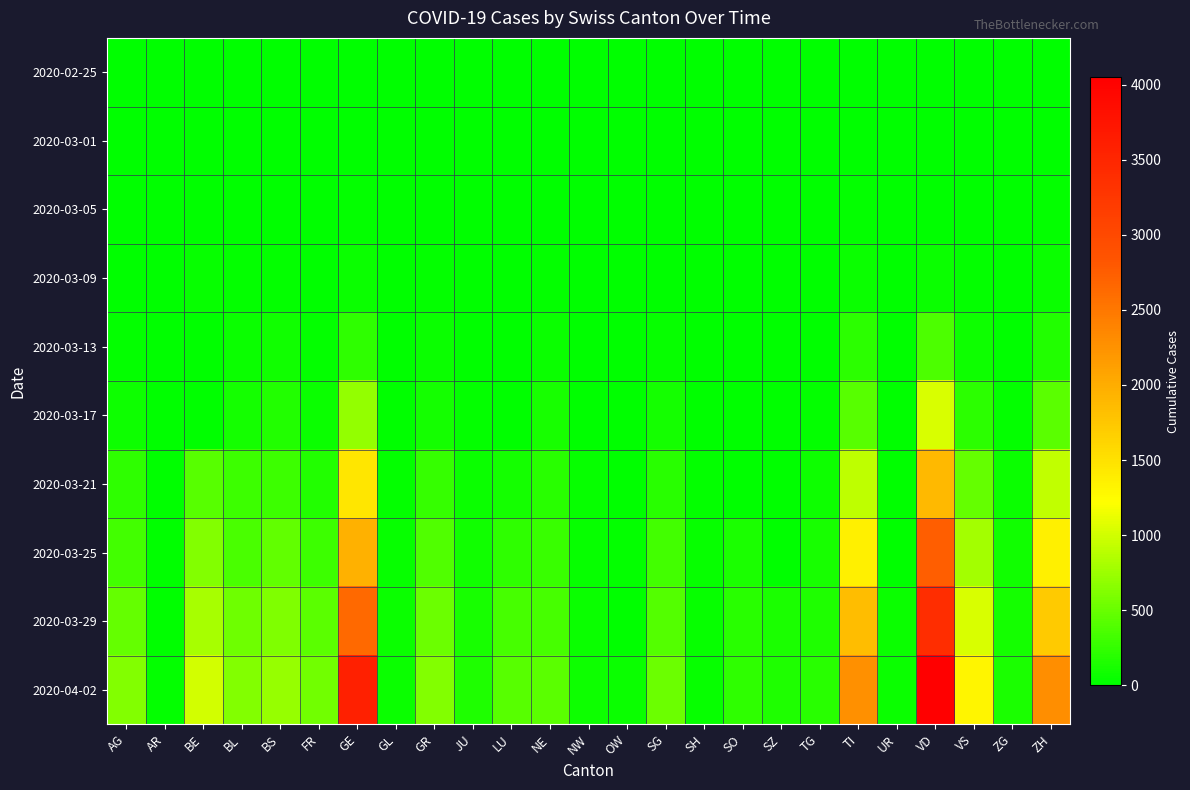

Reading right to left, what are all the values shown in this chart?

2020-02-25: ZH=0	ZG=0	VS=0	VD=0	UR=0	TI=0	TG=0	SZ=0	SO=0	SH=0	SG=0	OW=0	NW=0	NE=0	LU=0	JU=0	GR=0	GL=0	GE=0	FR=0	BS=0	BL=0	BE=0	AR=0	AG=0
2020-03-01: ZH=7	ZG=0	VS=0	VD=2	UR=0	TI=2	TG=0	SZ=0	SO=0	SH=0	SG=0	OW=0	NW=0	NE=1	LU=0	JU=1	GR=6	GL=0	GE=9	FR=1	BS=1	BL=2	BE=2	AR=0	AG=4
2020-03-05: ZH=23	ZG=2	VS=0	VD=6	UR=0	TI=25	TG=1	SZ=0	SO=0	SH=0	SG=1	OW=0	NW=0	NE=9	LU=0	JU=2	GR=14	GL=0	GE=20	FR=6	BS=8	BL=6	BE=0	AR=1	AG=11
2020-03-09: ZH=49	ZG=10	VS=18	VD=51	UR=0	TI=61	TG=2	SZ=0	SO=0	SH=0	SG=13	OW=0	NW=0	NE=27	LU=0	JU=5	GR=18	GL=0	GE=59	FR=9	BS=28	BL=21	BE=34	AR=2	AG=15
2020-03-13: ZH=163	ZG=11	VS=71	VD=370	UR=0	TI=206	TG=8	SZ=9	SO=0	SH=1	SG=40	OW=1	NW=5	NE=59	LU=0	JU=10	GR=53	GL=6	GE=224	FR=29	BS=92	BL=48	BE=0	AR=0	AG=30
2020-03-17: ZH=429	ZG=29	VS=215	VD=1040	UR=0	TI=426	TG=29	SZ=0	SO=0	SH=2	SG=107	OW=0	NW=12	NE=114	LU=0	JU=26	GR=101	GL=12	GE=701	FR=59	BS=164	BL=98	BE=0	AR=5	AG=69
2020-03-21: ZH=919	ZG=53	VS=481	VD=1875	UR=12	TI=916	TG=73	SZ=0	SO=0	SH=28	SG=202	OW=0	NW=33	NE=200	LU=109	JU=49	GR=258	GL=25	GE=1445	FR=167	BS=297	BL=292	BE=418	AR=0	AG=223
2020-03-25: ZH=1357	ZG=80	VS=784	VD=2740	UR=0	TI=1354	TG=112	SZ=0	SO=129	SH=35	SG=321	OW=27	NW=44	NE=280	LU=228	JU=89	GR=393	GL=40	GE=1960	FR=293	BS=462	BL=353	BE=624	AR=9	AG=318
2020-03-29: ZH=1722	ZG=101	VS=1032	VD=3395	UR=50	TI=1837	TG=148	SZ=128	SO=190	SH=41	SG=397	OW=0	NW=59	NE=346	LU=339	JU=118	GR=519	GL=50	GE=2638	FR=442	BS=605	BL=524	BE=798	AR=0	AG=485
2020-04-02: ZH=2289	ZG=131	VS=1301	VD=4052	UR=60	TI=2271	TG=197	SZ=155	SO=227	SH=47	SG=514	OW=51	NW=76	NE=430	LU=422	JU=144	GR=622	GL=58	GE=3582	FR=550	BS=714	BL=629	BE=1003	AR=20	AG=631